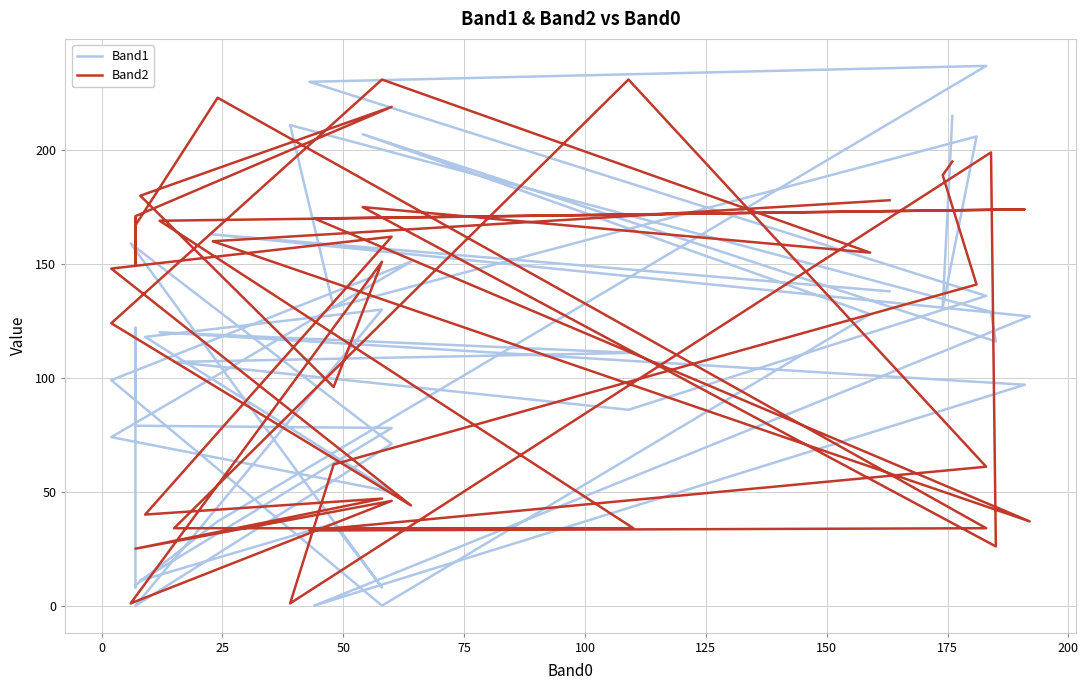

What are all the series names shown in the legend?

Band1, Band2